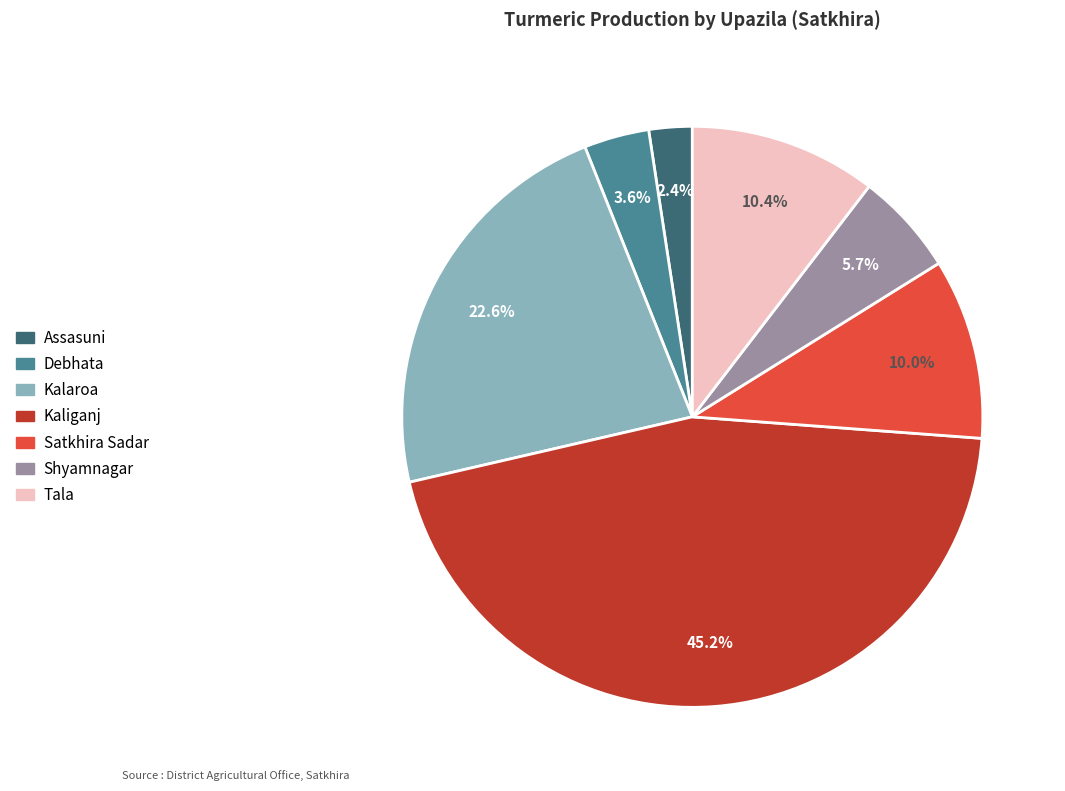

Between Debhata and Tala, which is larger?

Tala